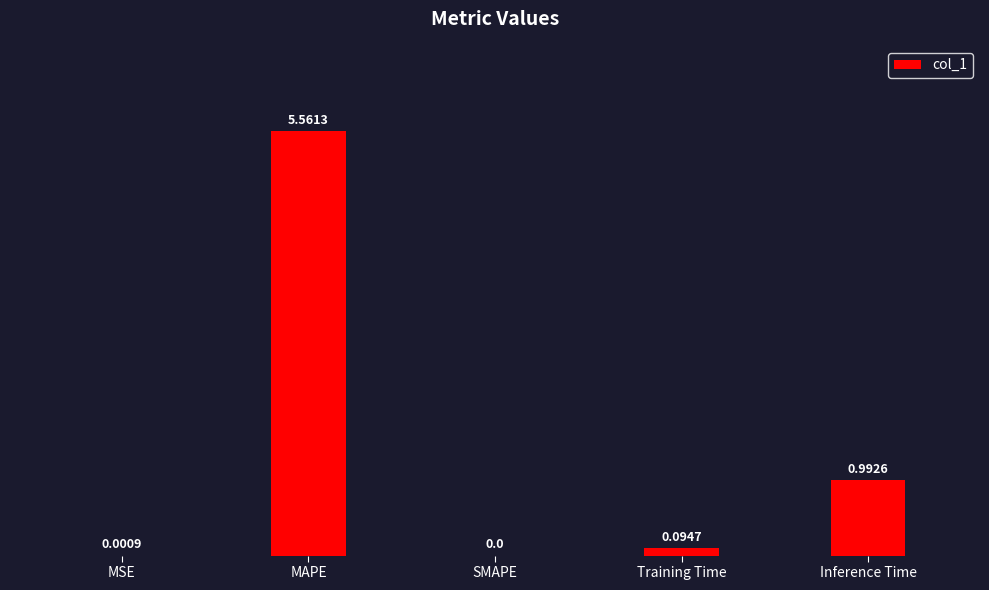

What is the sum of all values?

6.6